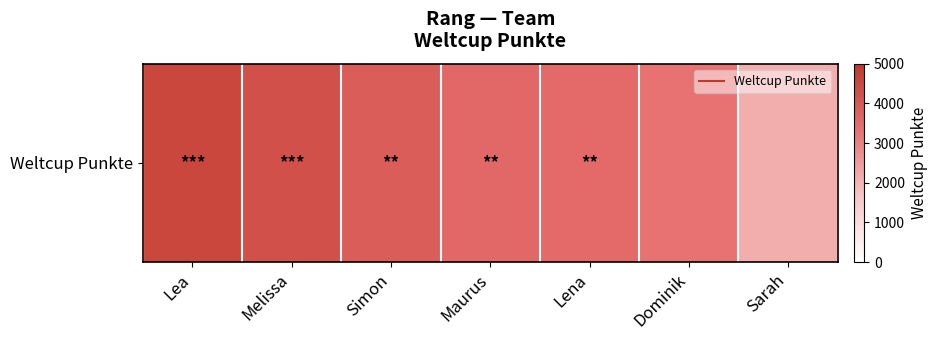

What is the maximum value shown in the chart?

4542